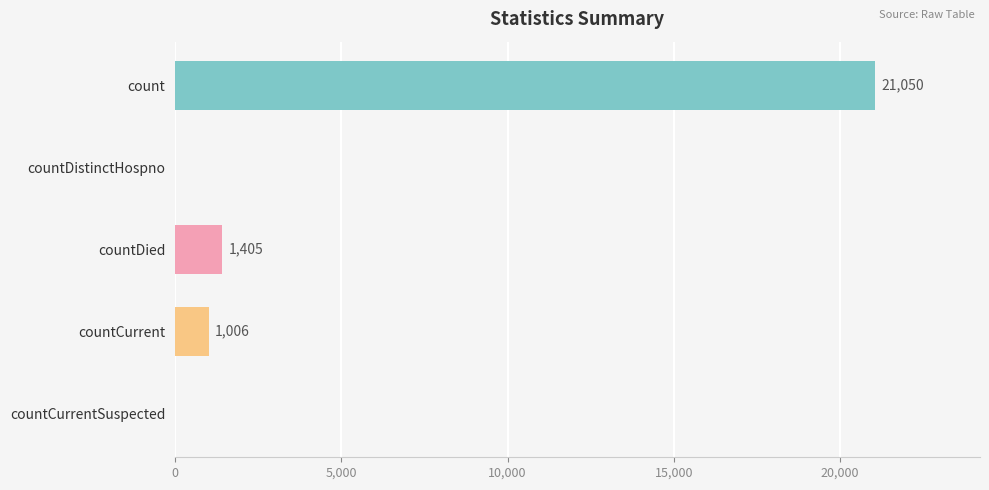

Between count and countDistinctHospno, which is larger?

count